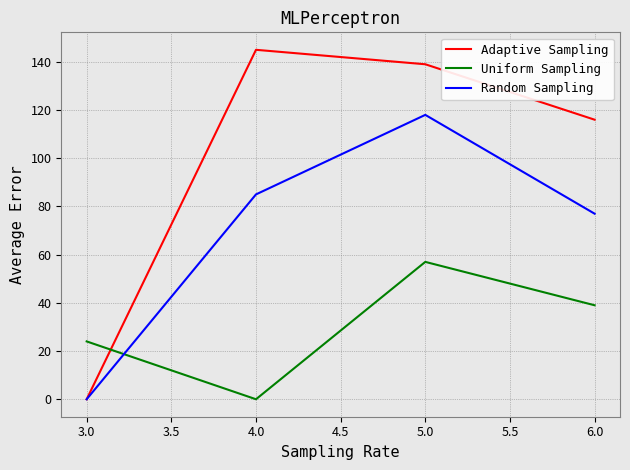

Where is the first local maximum for Random Sampling?

5.0